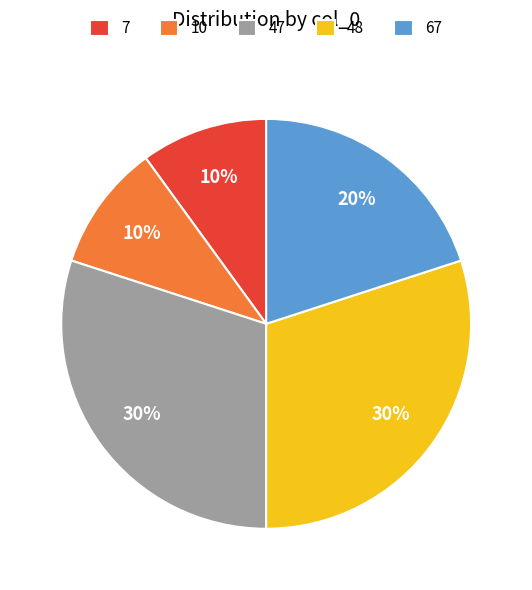

Between 67 and 48, which is larger?

48